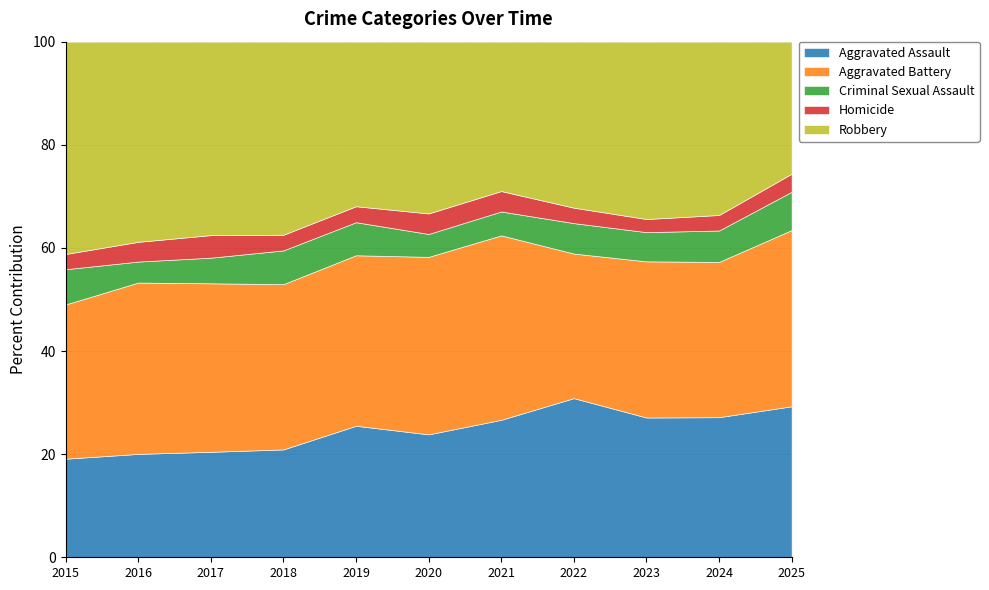

In Homicide, how many points are higher than both neighbors (excluding endpoints)?

3